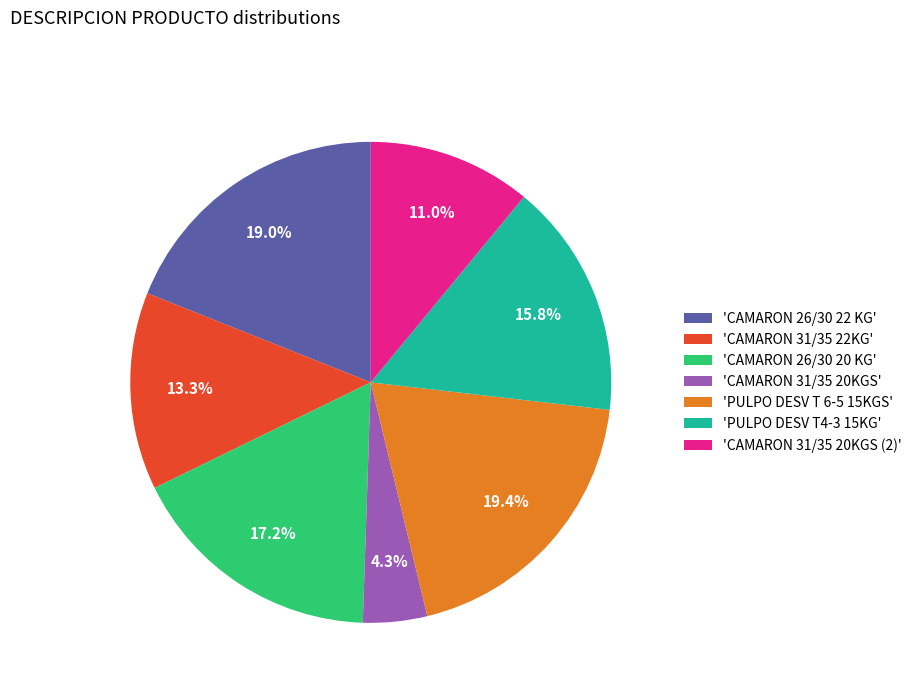

Between 'CAMARON 26/30 20 KG' and 'PULPO DESV T 6-5 15KGS', which is larger?

'PULPO DESV T 6-5 15KGS'